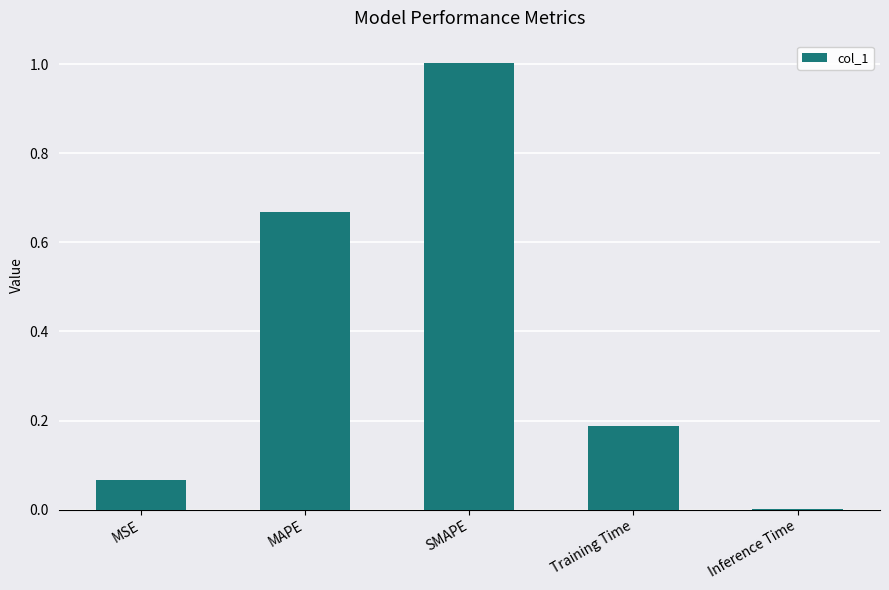

True or false: the data shows 1.7 at SMAPE.

False